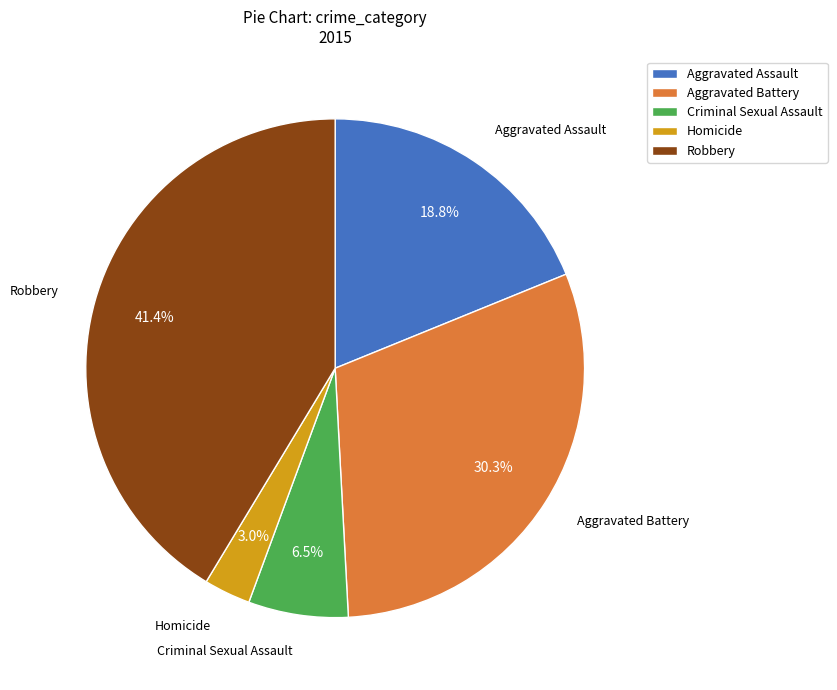

Between Homicide and Aggravated Assault, which is larger?

Aggravated Assault